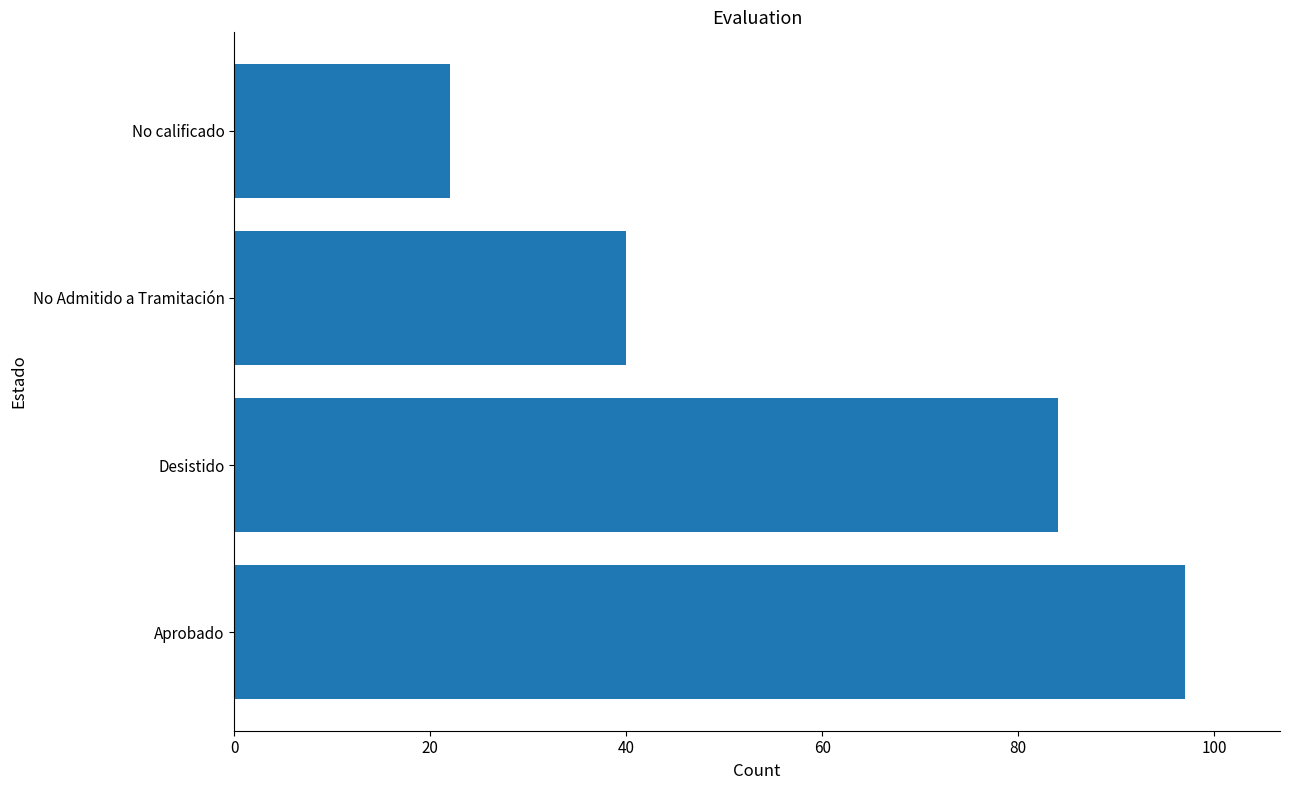

How many values are between 40 and 97?

3